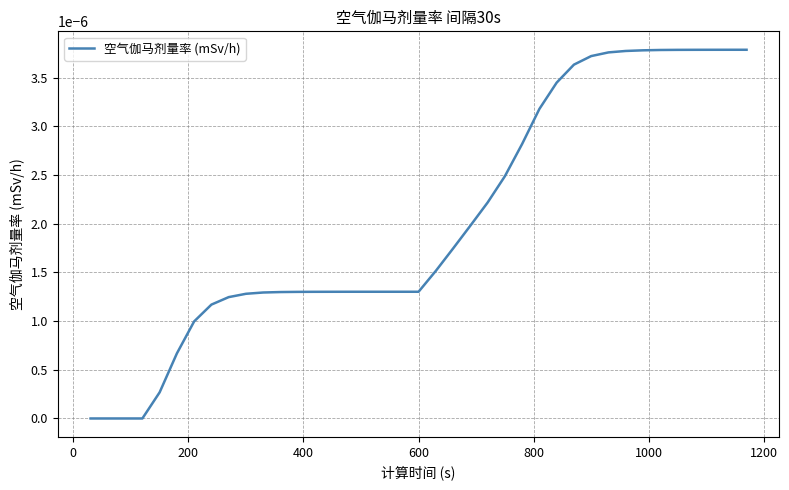

Does the chart have visible grid lines?

Yes